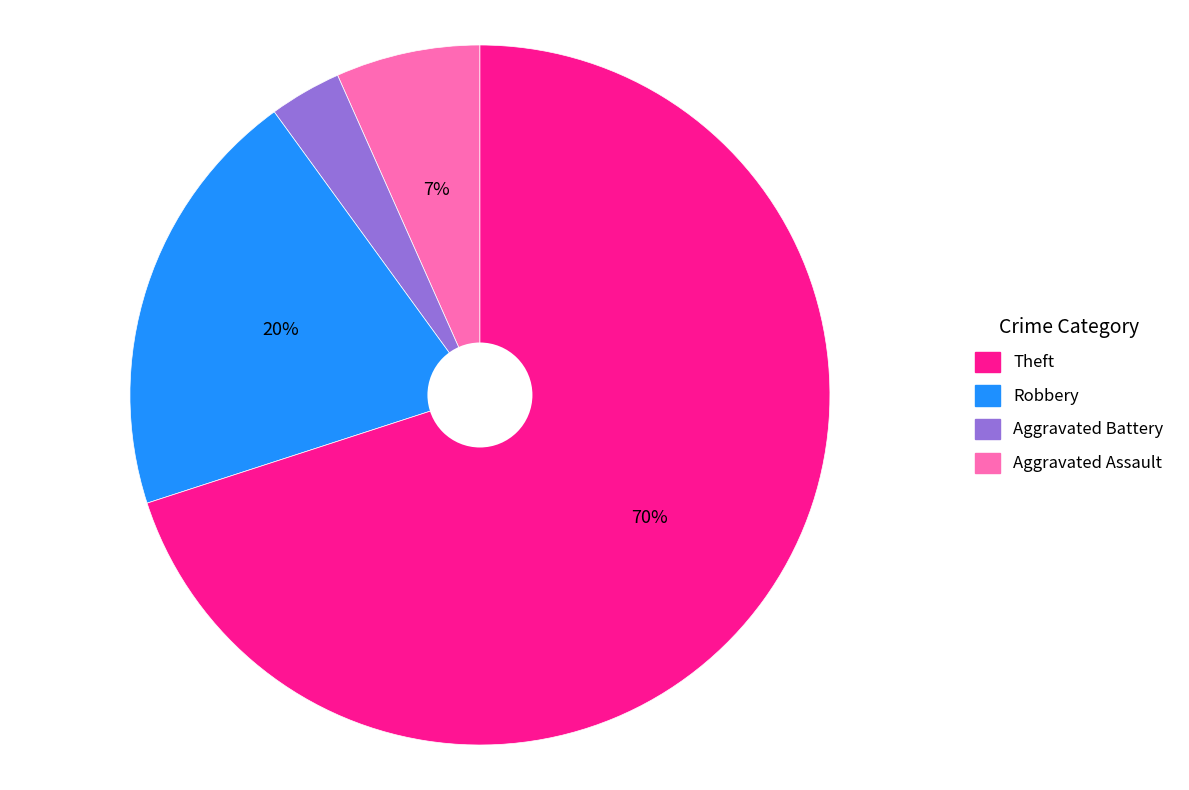

To the nearest percent, what is the average slice percentage?

25%